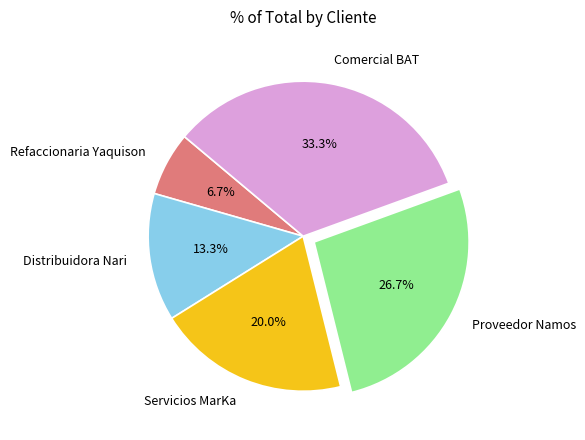

What percentage is NOT represented by Servicios MarKa?

80.0%